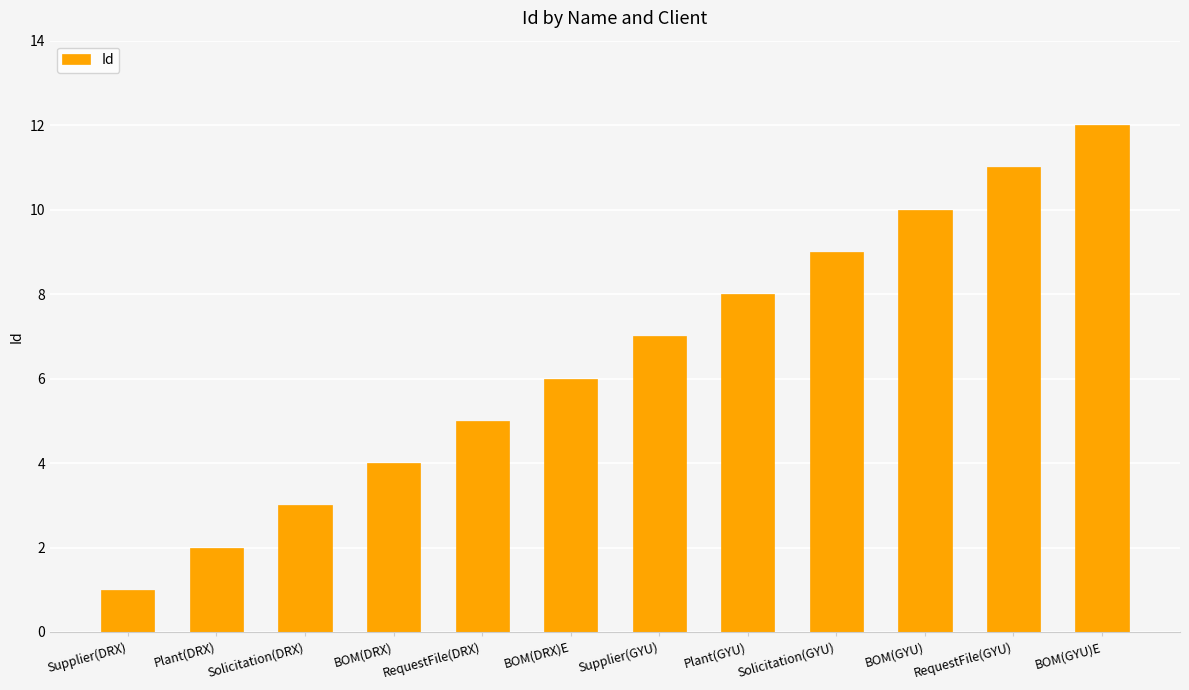

Does the chart contain stacked bars?

No